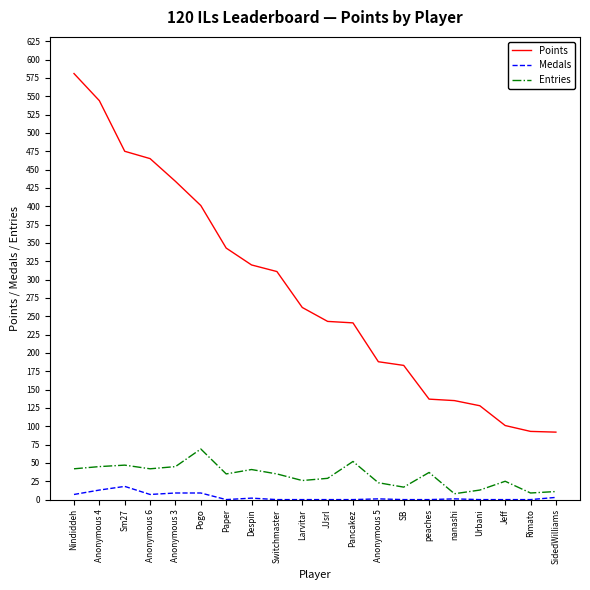

What is the difference between the maximum and second lowest values in the Entries series?

60